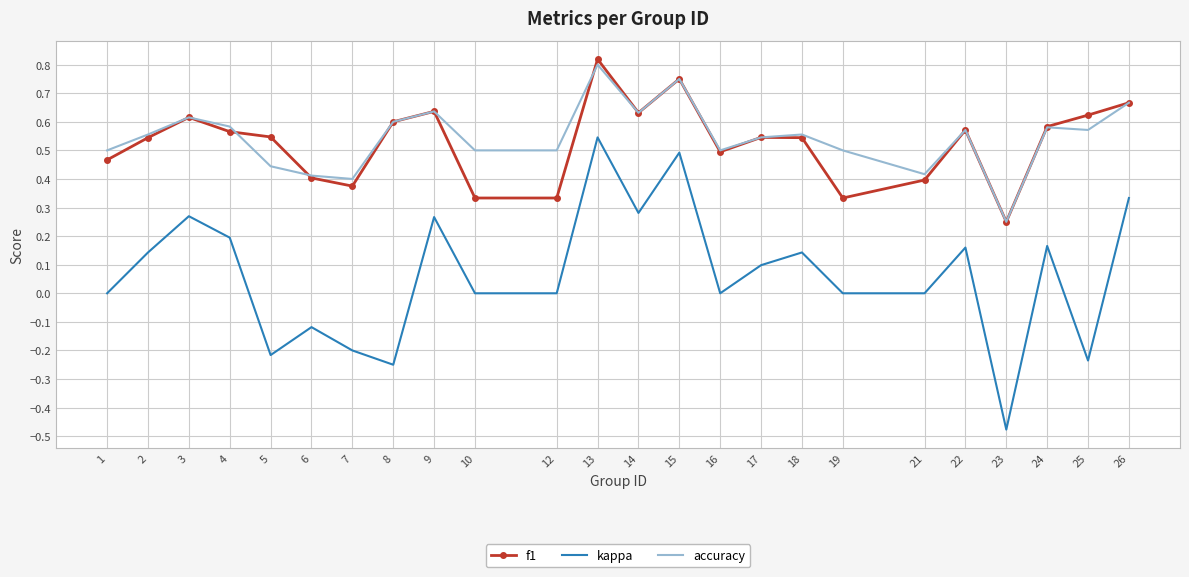

Which category has the lowest value in the kappa series?

23